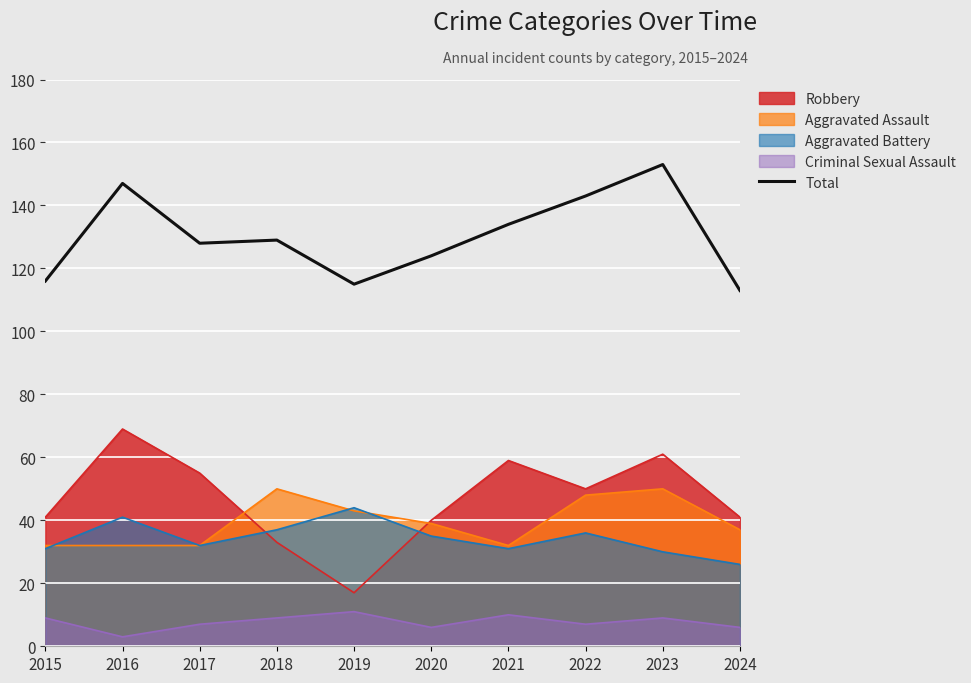

How many interior local peaks (higher than both neighbors) does the data have?

3